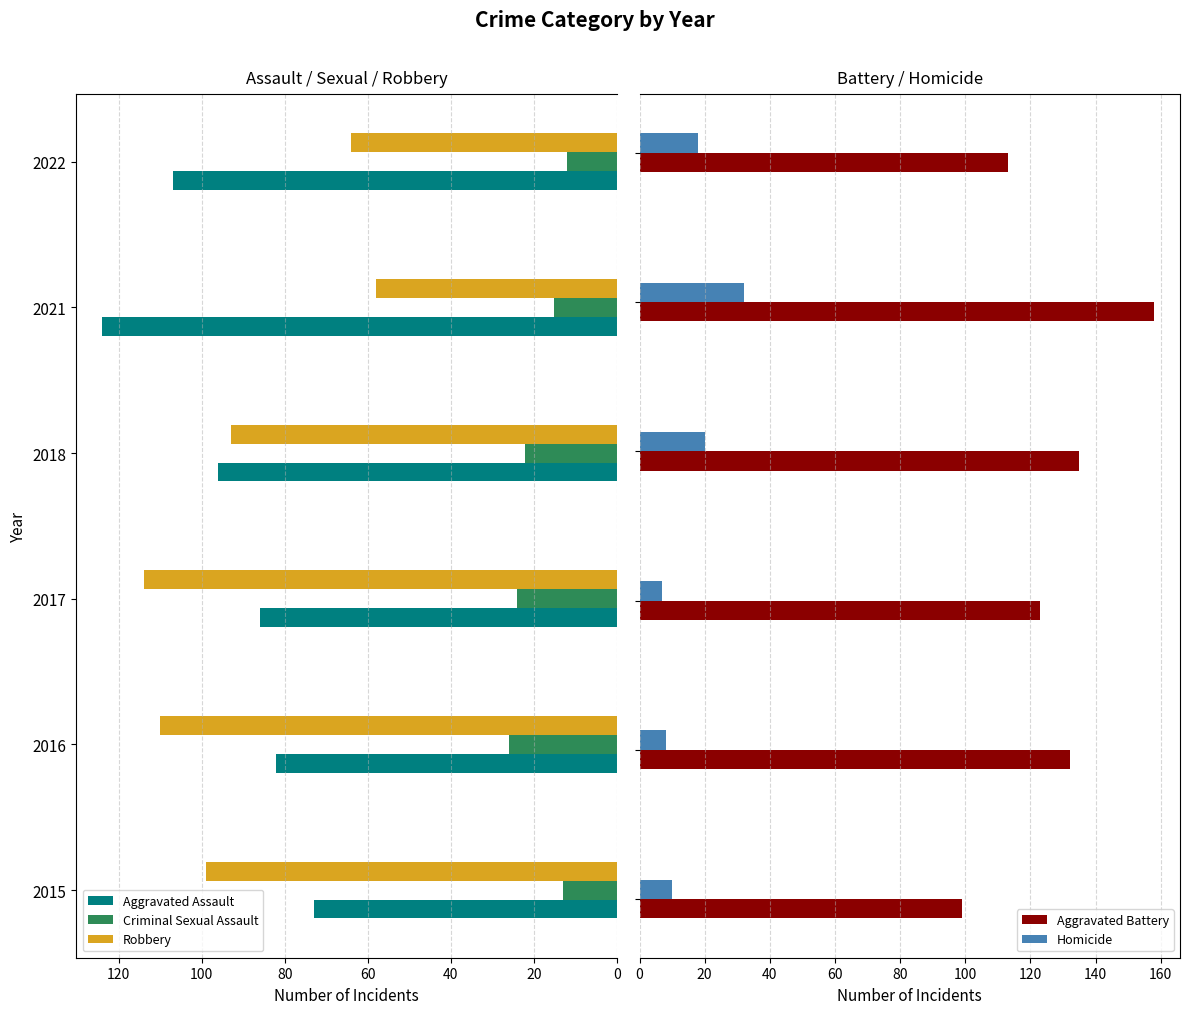

The Robbery series shows 97 at 2022. True or false?

False